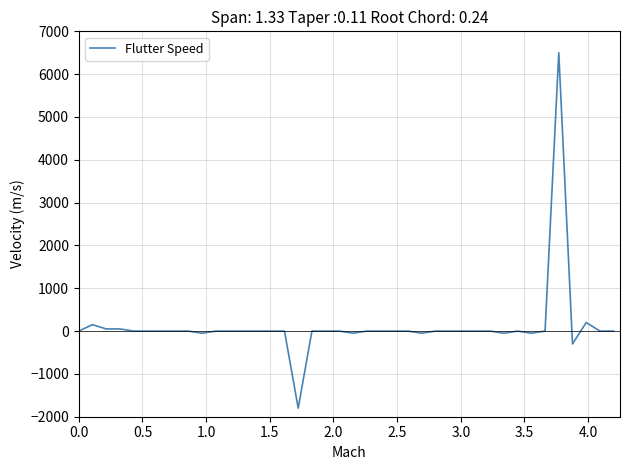

What is the greatest value displayed?

6500